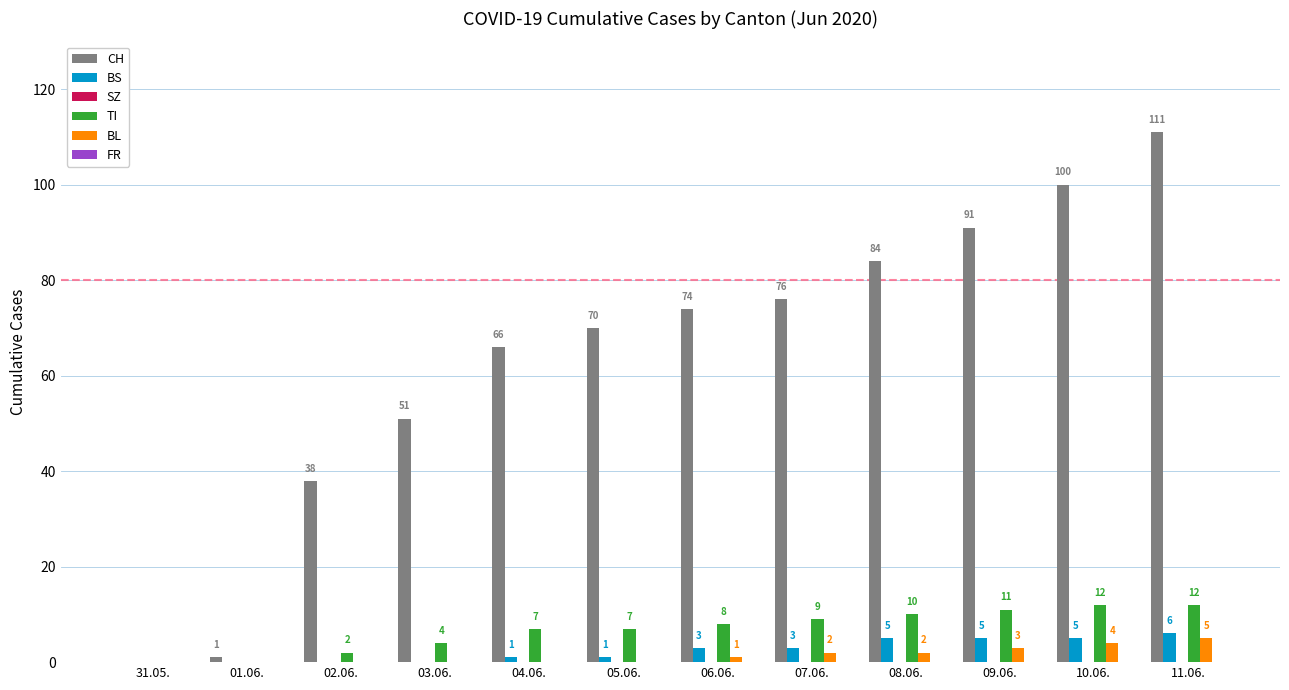

What is the maximum value for BS?

6